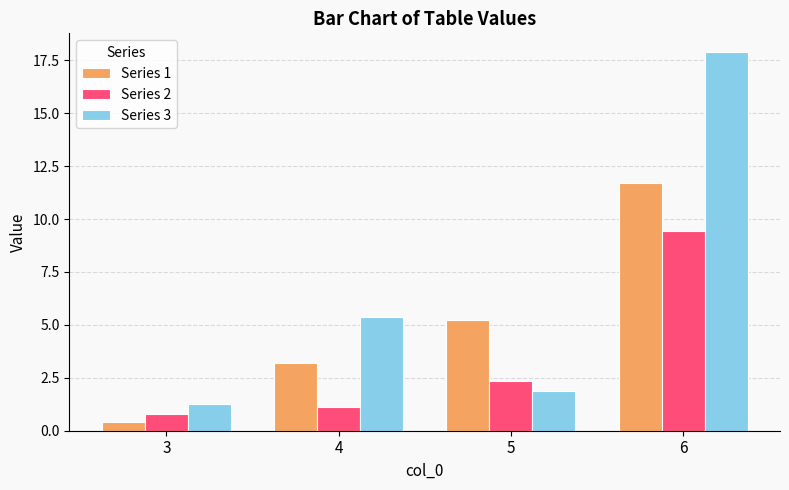

What are all the series names shown in the legend?

Series 1, Series 2, Series 3